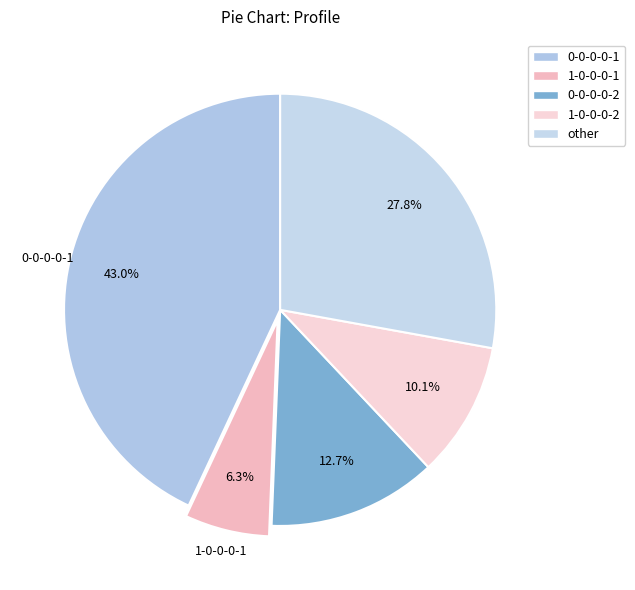

To the nearest percent, what portion does 1-0-0-0-2 represent?

10%